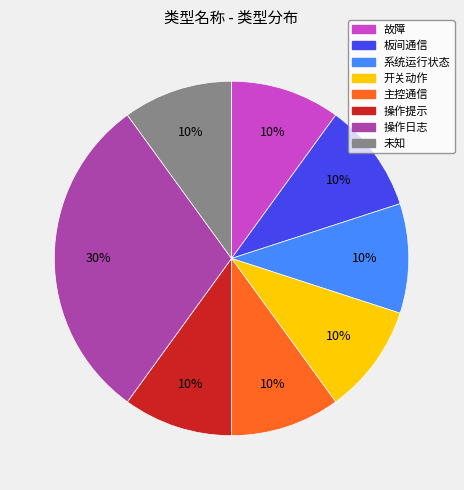

Approximately how many times larger is the value at 板间通信 compared to 操作提示?

1.0